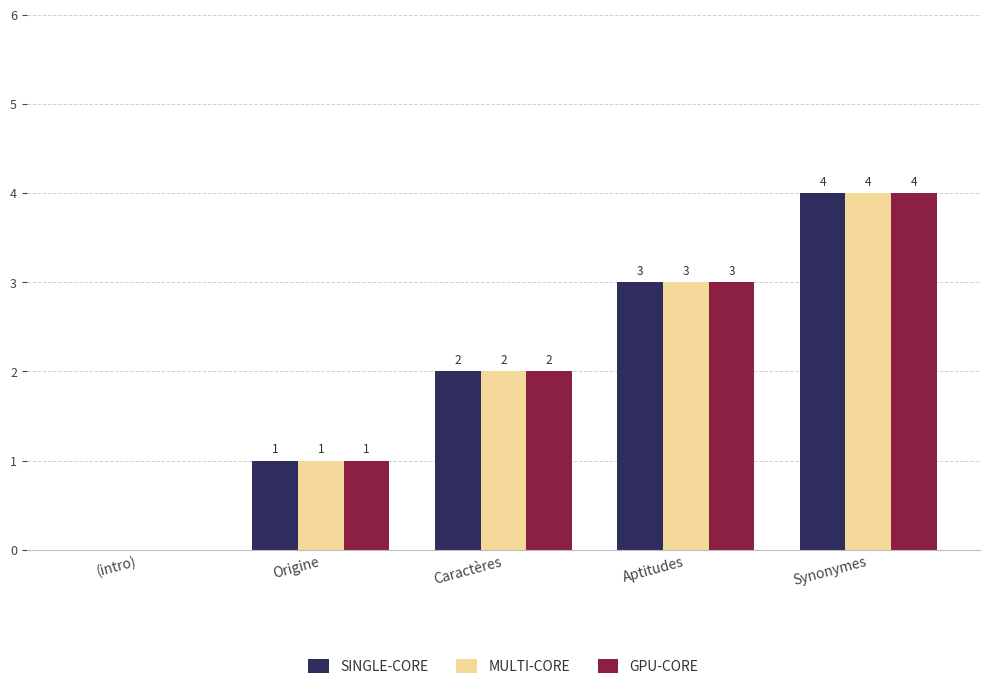

True or false: SINGLE-CORE has a value of 3 at Synonymes.

False